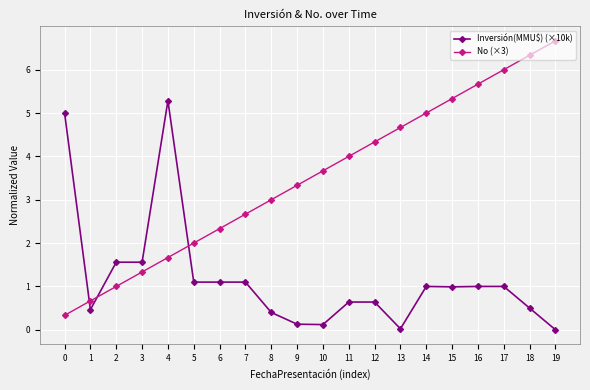

True or false: No (×3) has more than 2 interior local peaks.

False